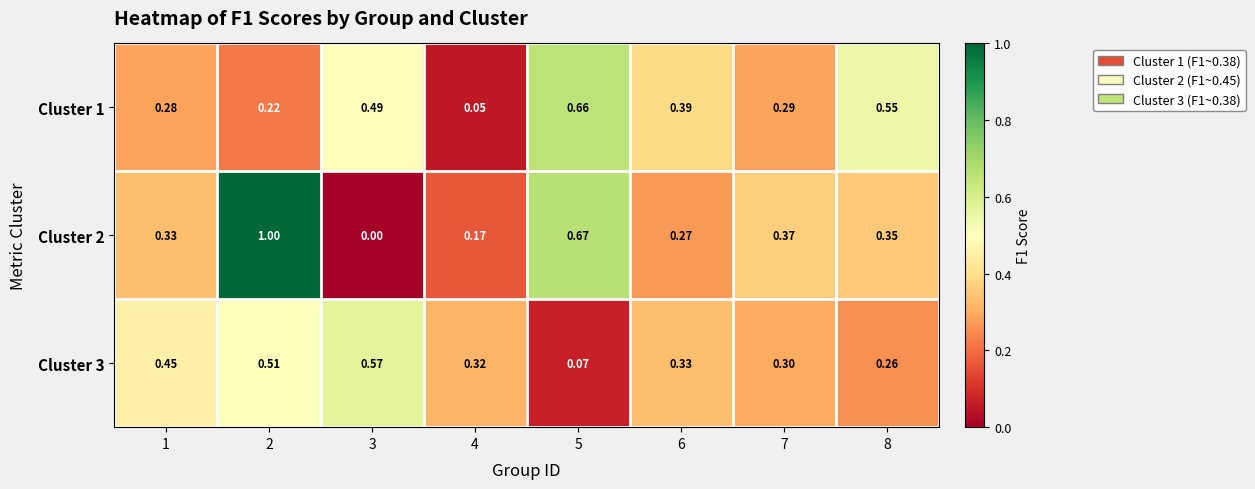

Is the value of Cluster 2 at 4 greater than the value of Cluster 1 at 5?

No